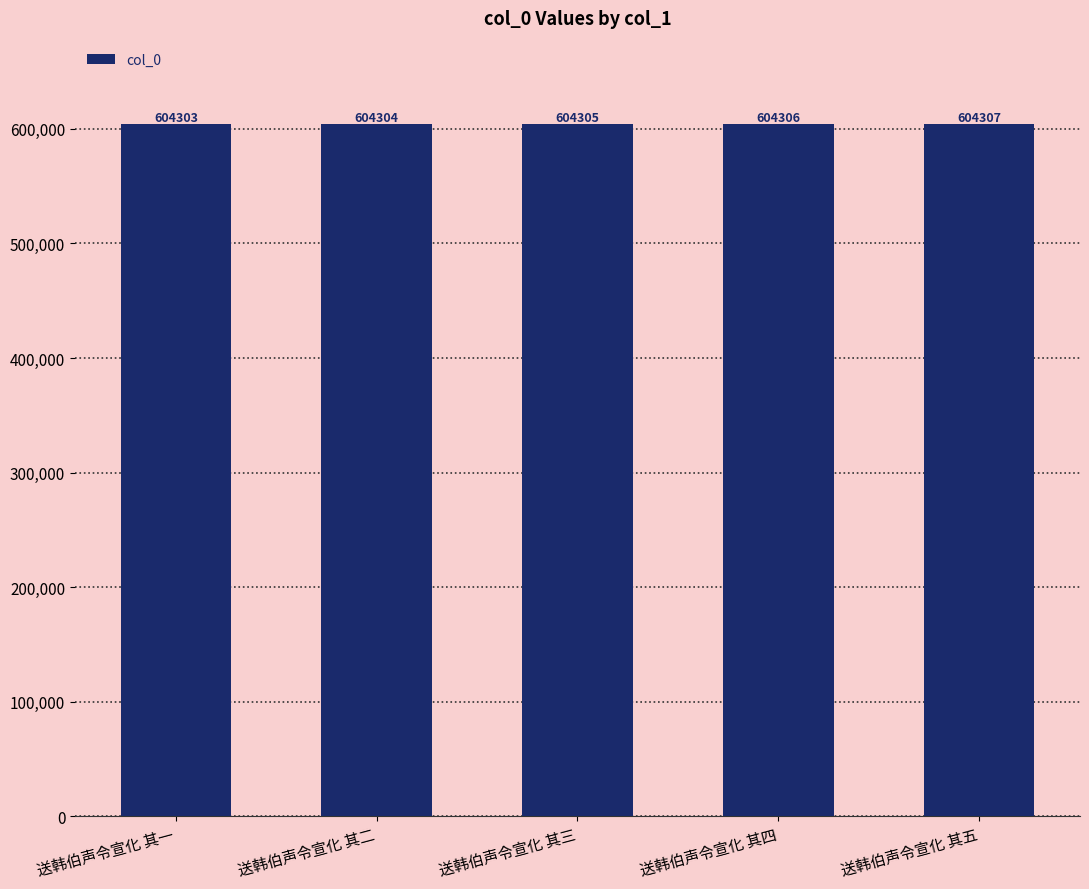

List the labels in order of value, smallest first.

送韩伯声令宣化 其一, 送韩伯声令宣化 其二, 送韩伯声令宣化 其三, 送韩伯声令宣化 其四, 送韩伯声令宣化 其五